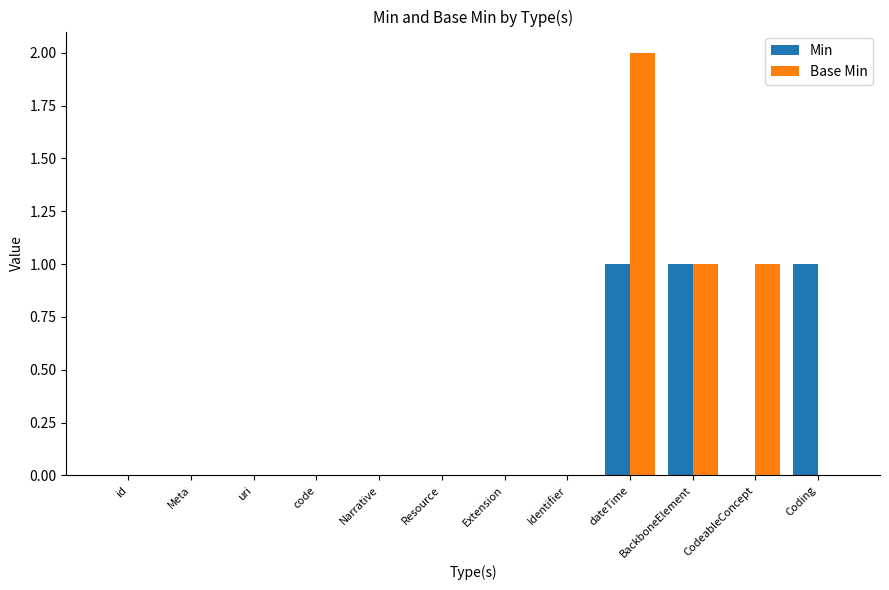

Between Extension and dateTime, which series saw the biggest shift?

Base Min